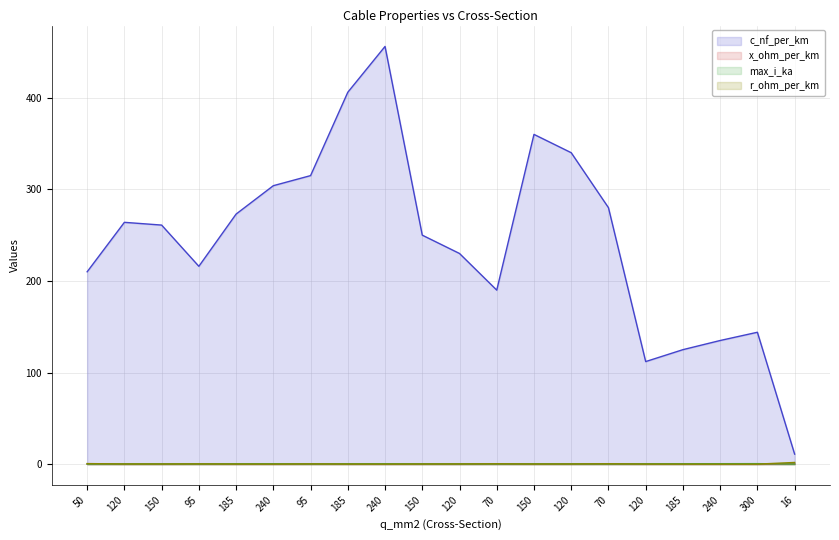

Between 50 and 240, which series saw the biggest shift?

c_nf_per_km